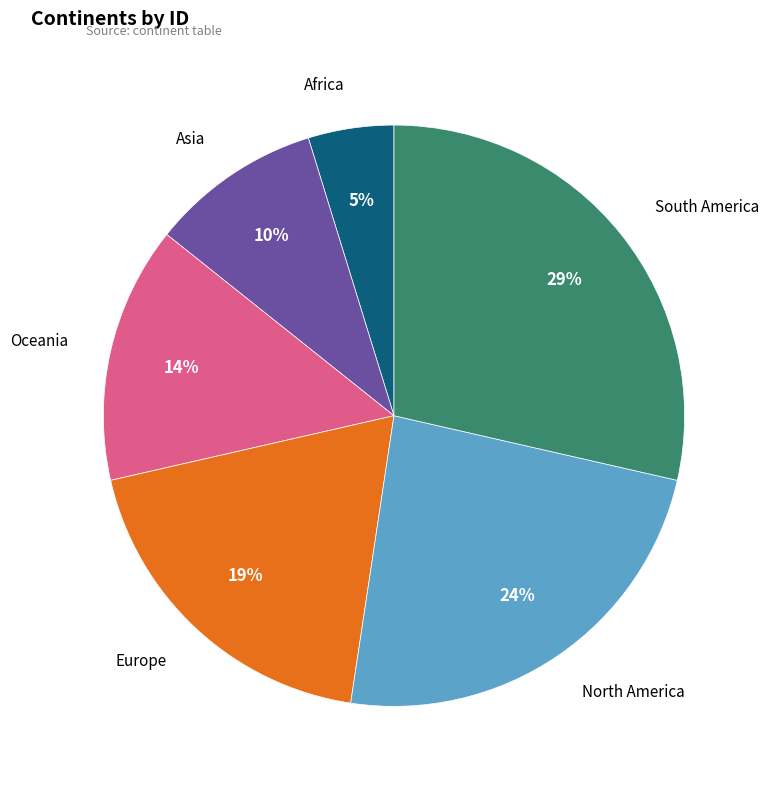

Is there any slice that represents more than half of the pie?

No